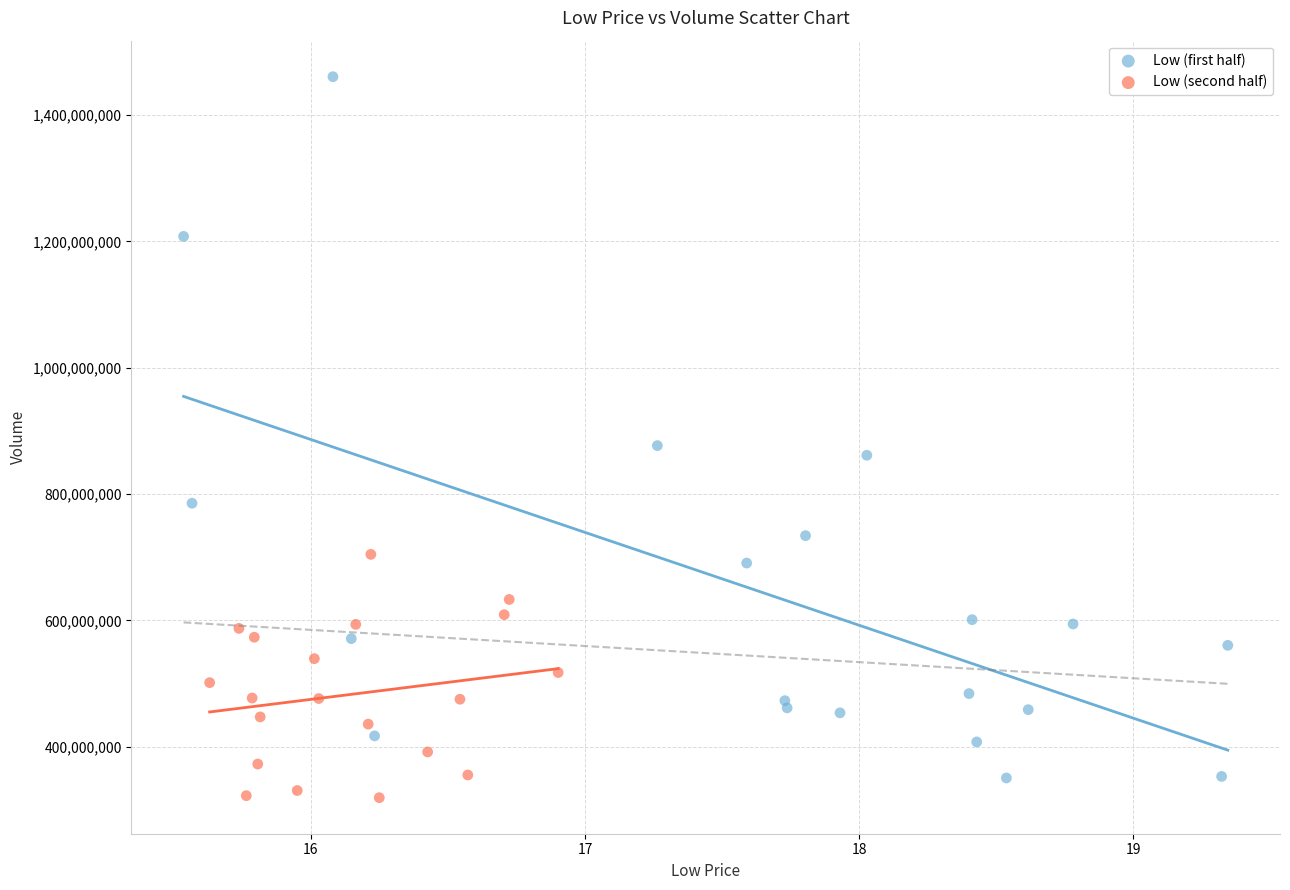

What are all the series names shown in the legend?

Low (first half), Low (second half)